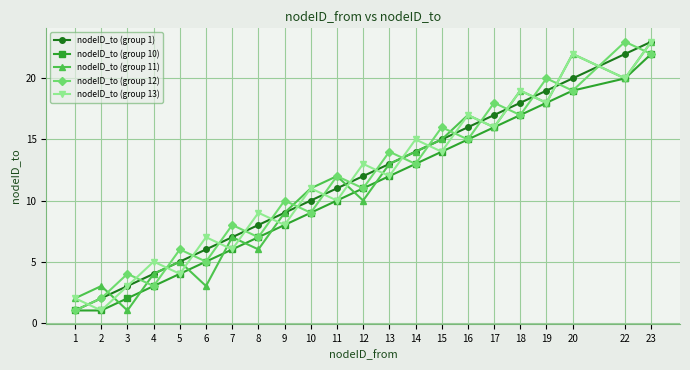

Is it true that nodeID_to (group 1) equals 7 at 4?

False